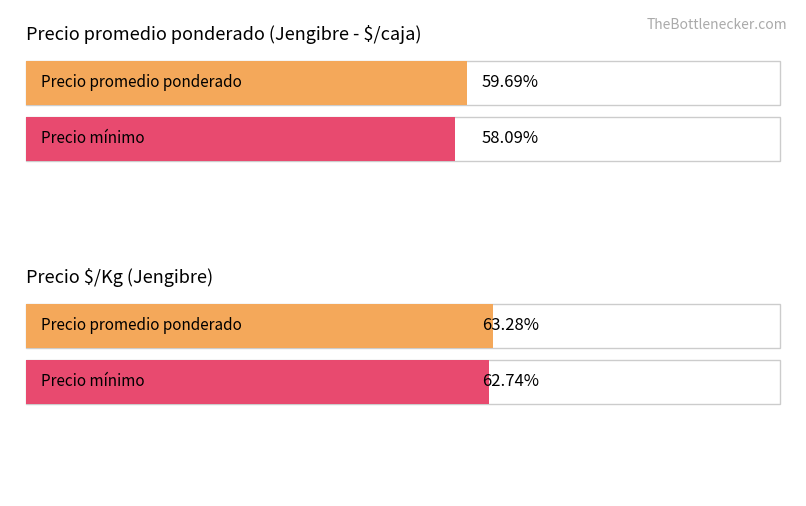

What are all the series names shown in the legend?

Precio promedio ponderado, Precio minimo